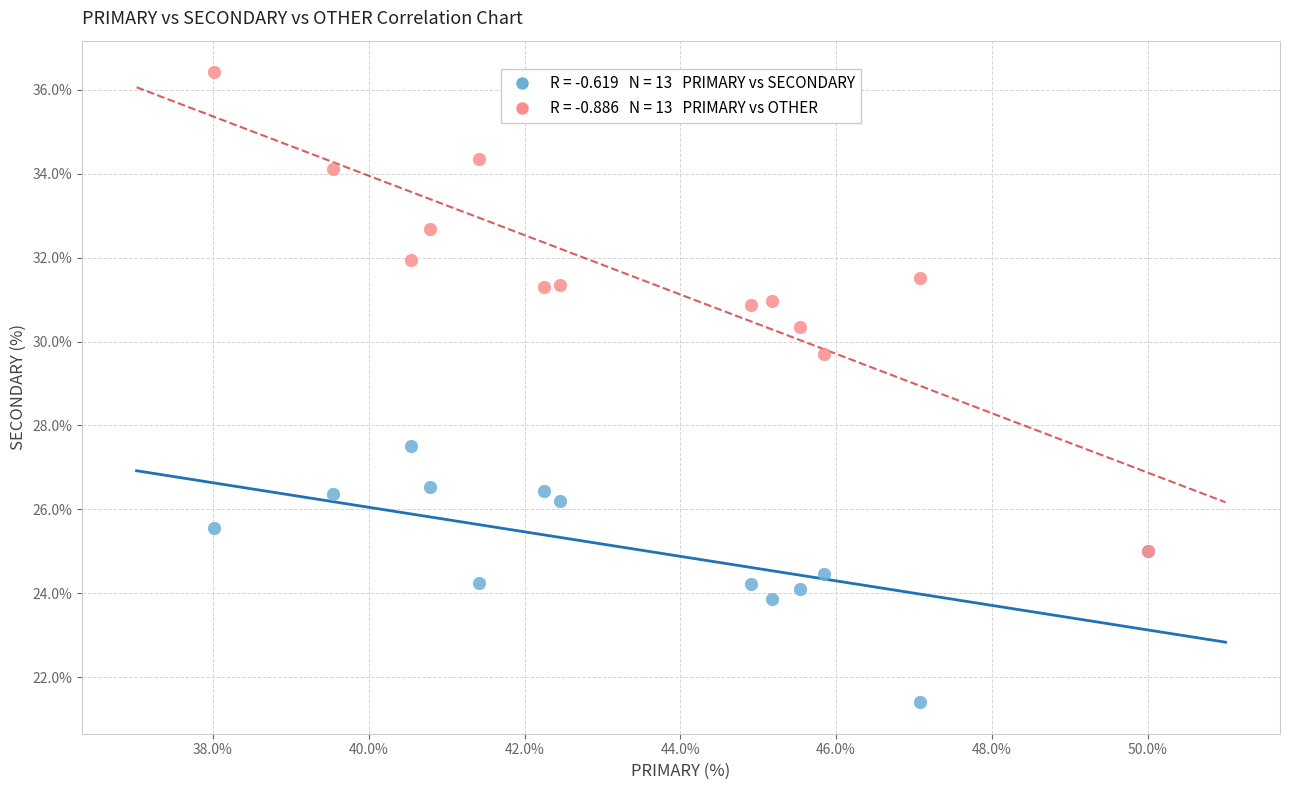

Across all series, what Y value is closest to 28?

27.5